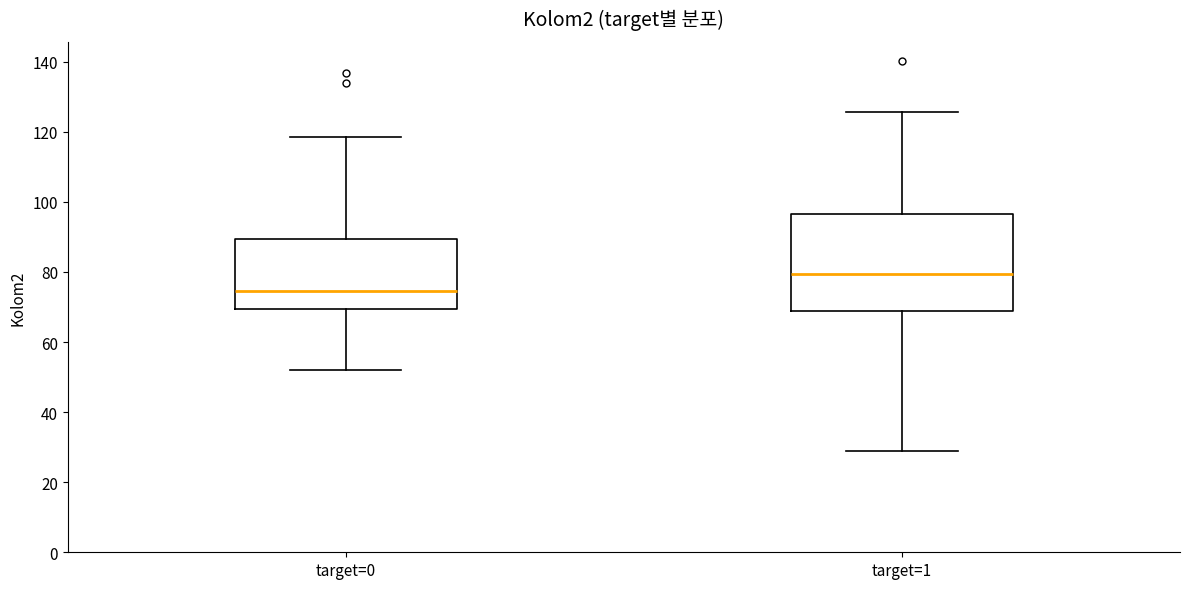

Comparing the boxes themselves (not the whiskers), which one is the tallest?

target=1